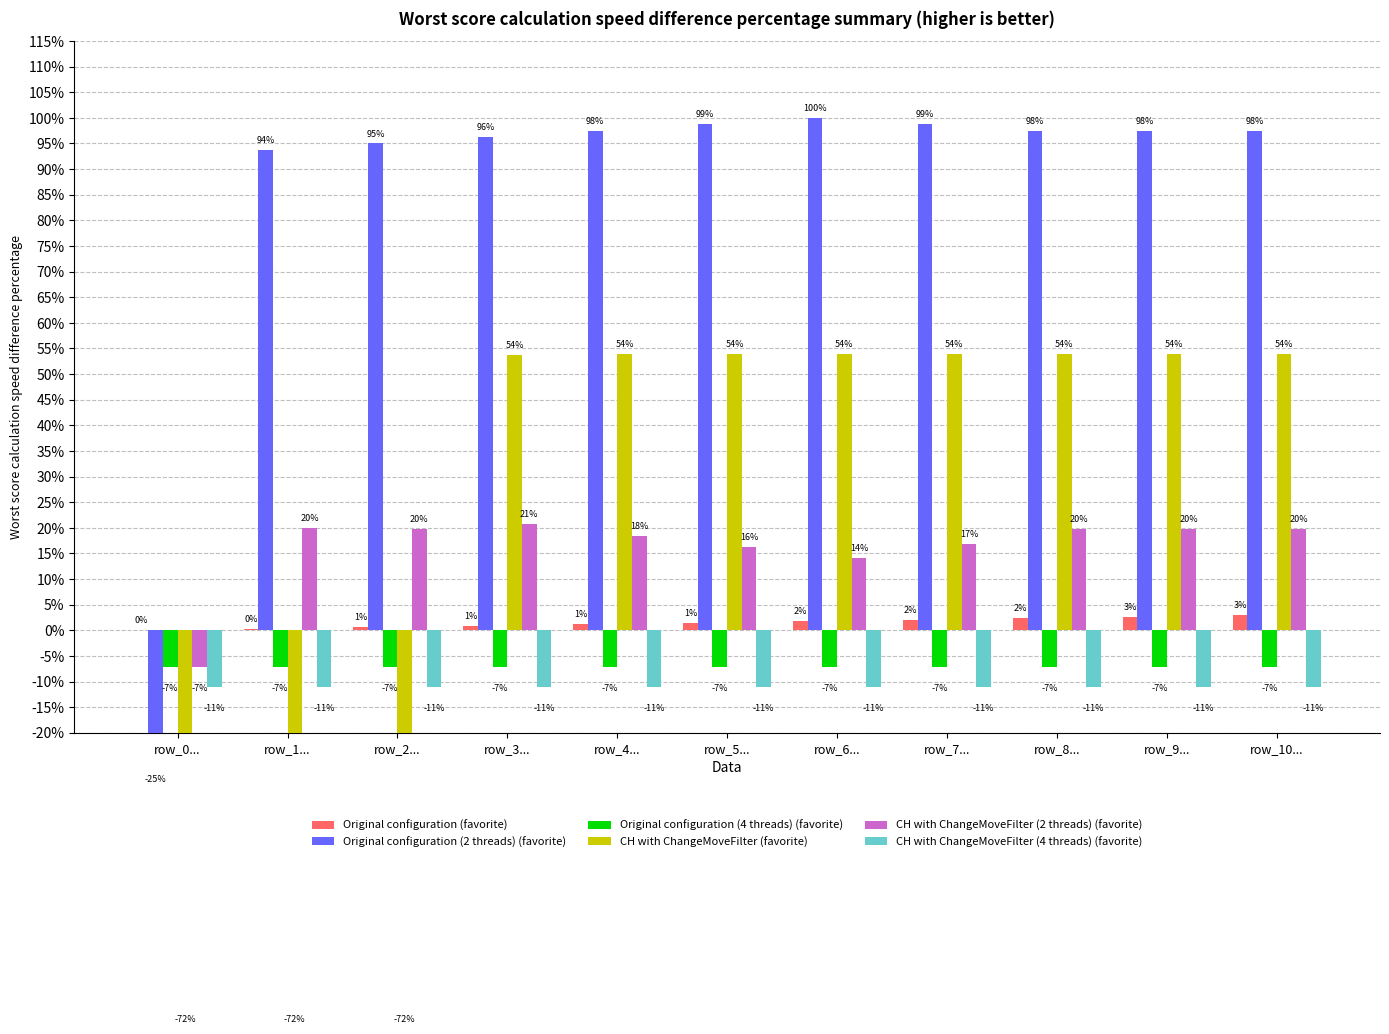

The value of CH with ChangeMoveFilter (favorite) at row_5... is 0.5. True or false?

True